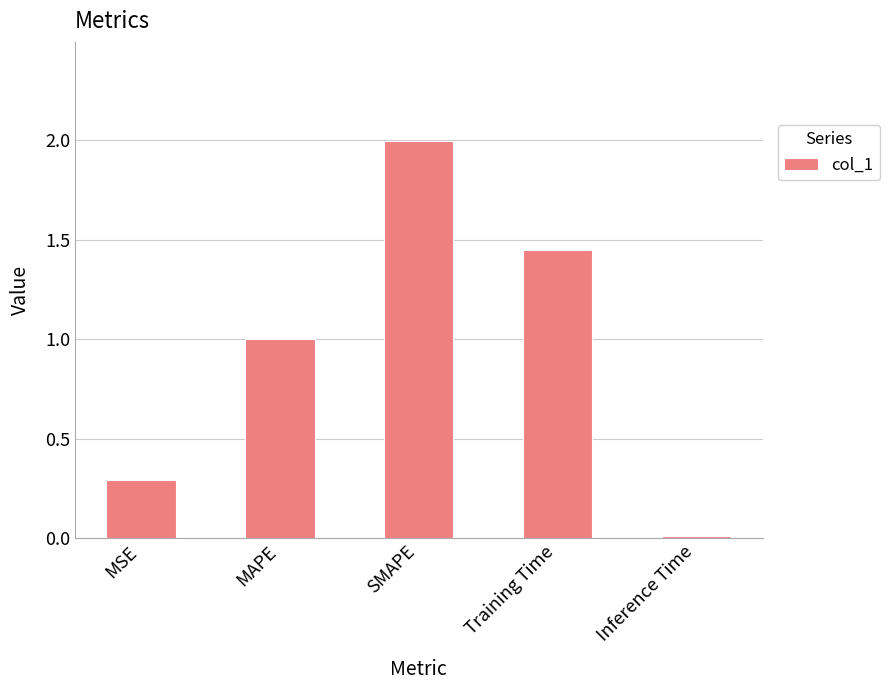

How many series are shown in this chart?

1